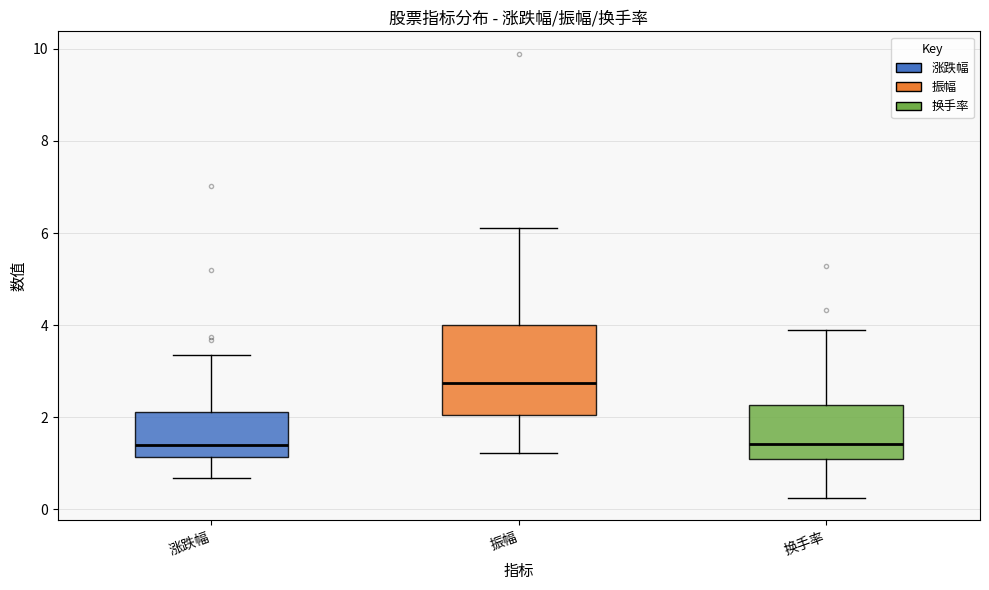

Where does the lower whisker of the box for 振幅 end on the y-axis? The values are not printed on the chart, so give them approximately, as read against the axis.

1.2